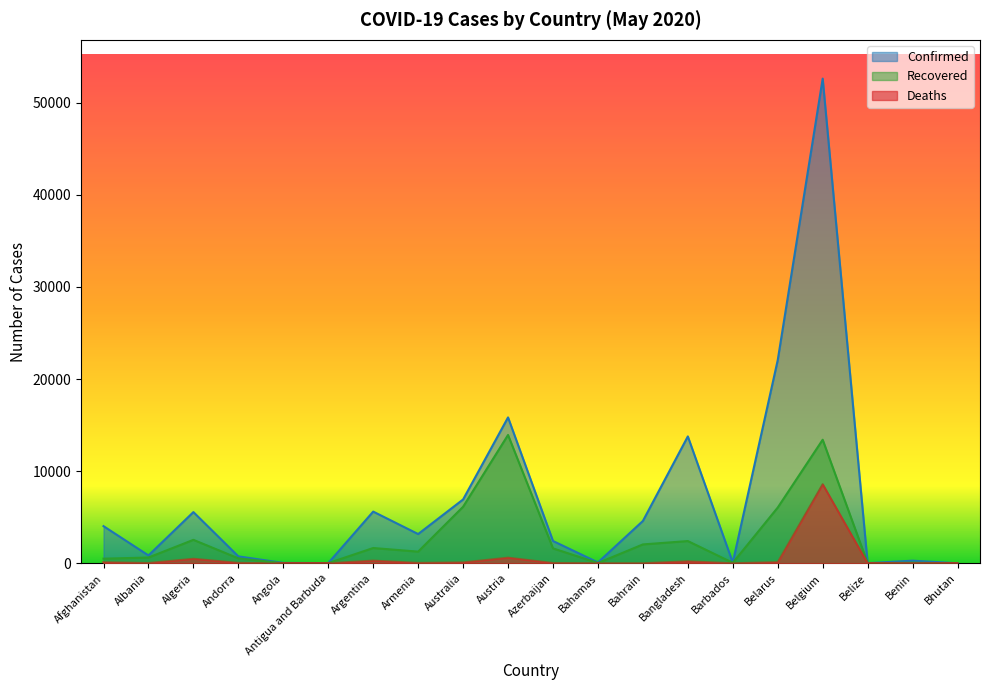

At which category is the sum across all series the highest?

Belgium